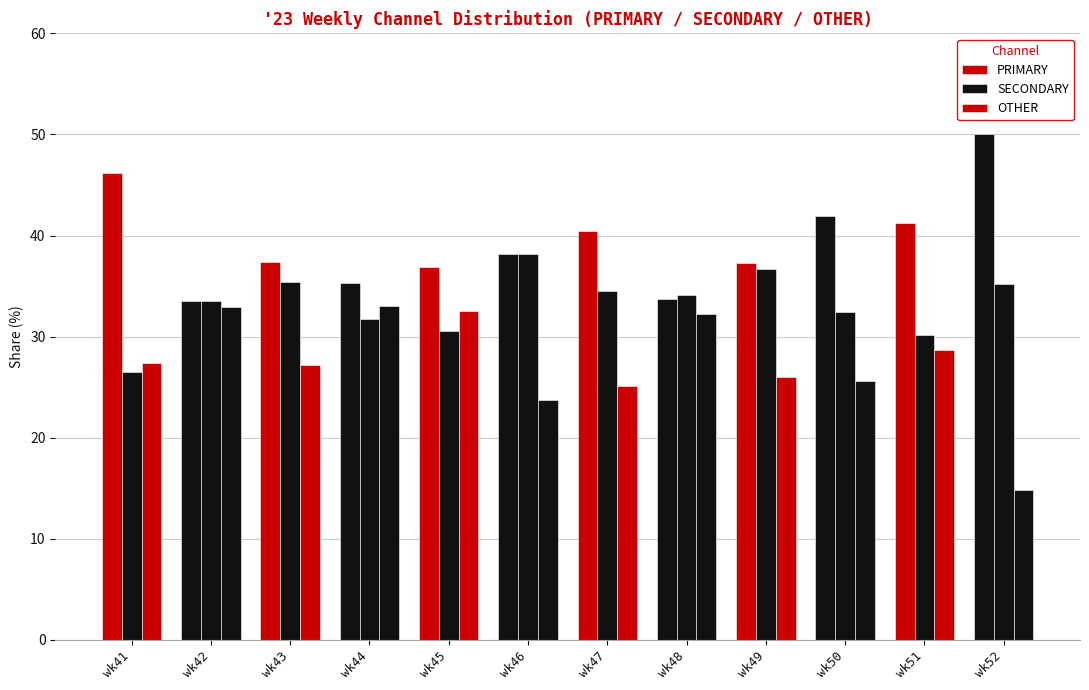

How many bars are there in each group?

3